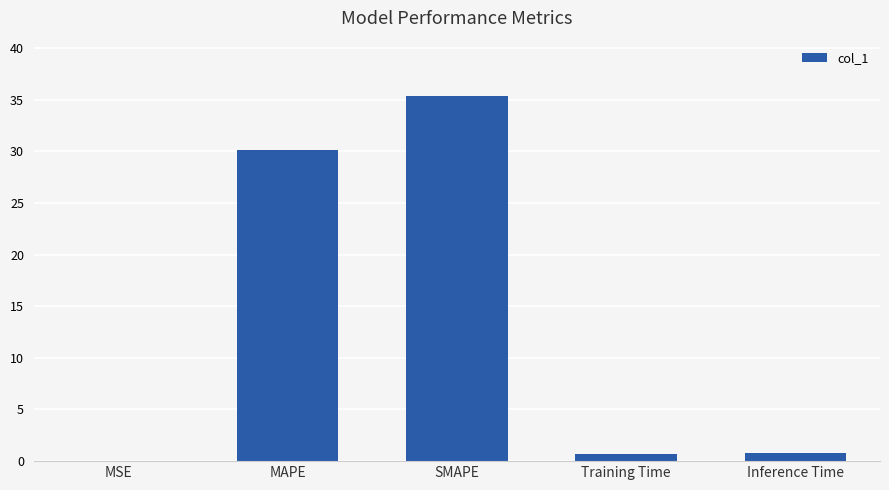

Which category has the highest value across all series?

SMAPE